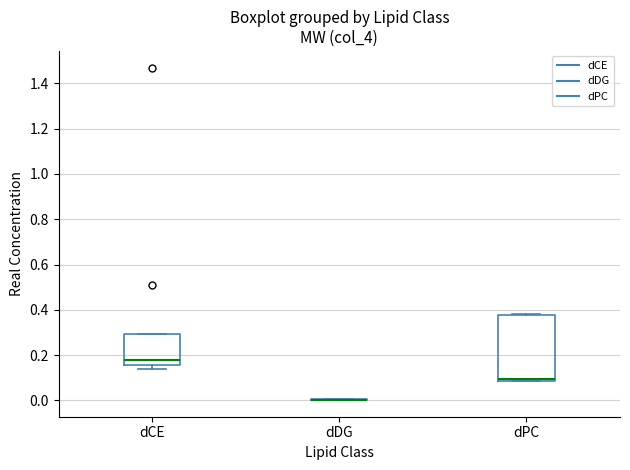

Which box is the tallest, from its lower edge to its upper edge?

dPC